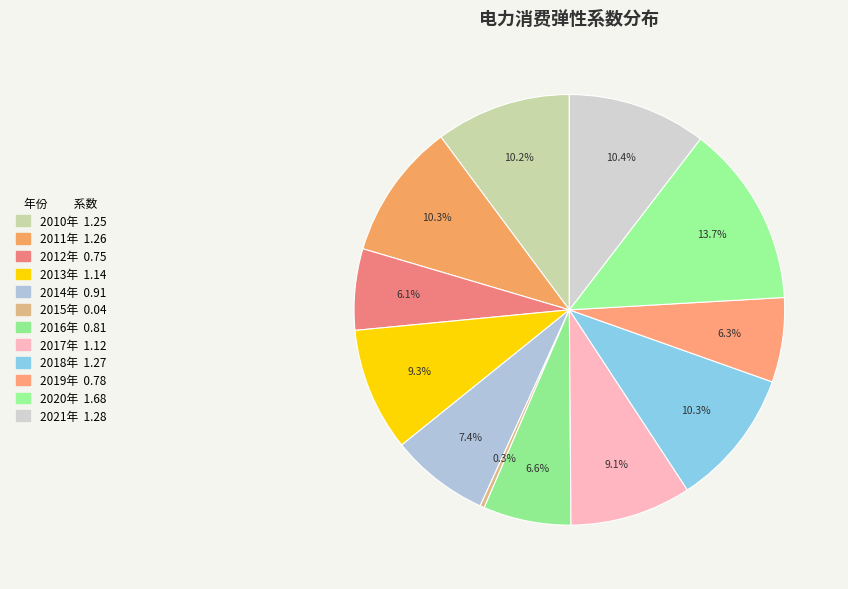

To the nearest percent, what percentage of the pie is 2010年?

10%